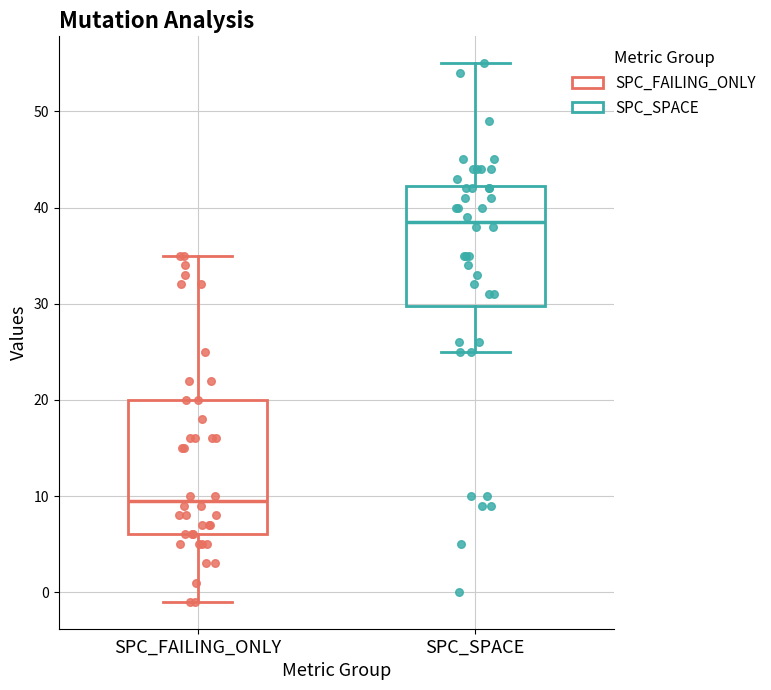

Reading left to right, read every box against the y-axis: the position of its median line, the range the box covers, and the ends of its whiskers. The values are not printed on the chart, so give them approximately, as read against the axis.

SPC_FAILING_ONLY: median 10, box 6 to 20, whiskers -1 to 35
SPC_SPACE: median 39, box 30 to 42, whiskers 25 to 55